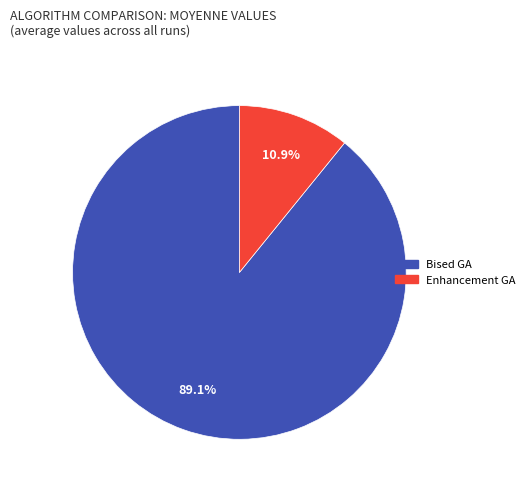

The Enhancement GA slice represents 1% of the pie. True or false?

False